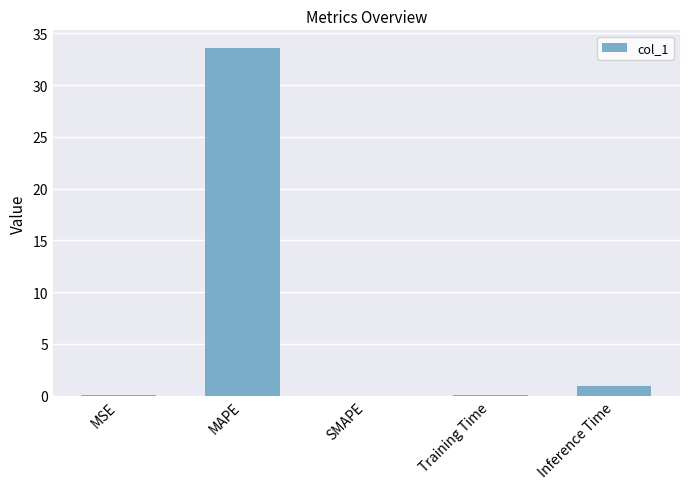

What is the change in value from MSE to Inference Time?

+0.9